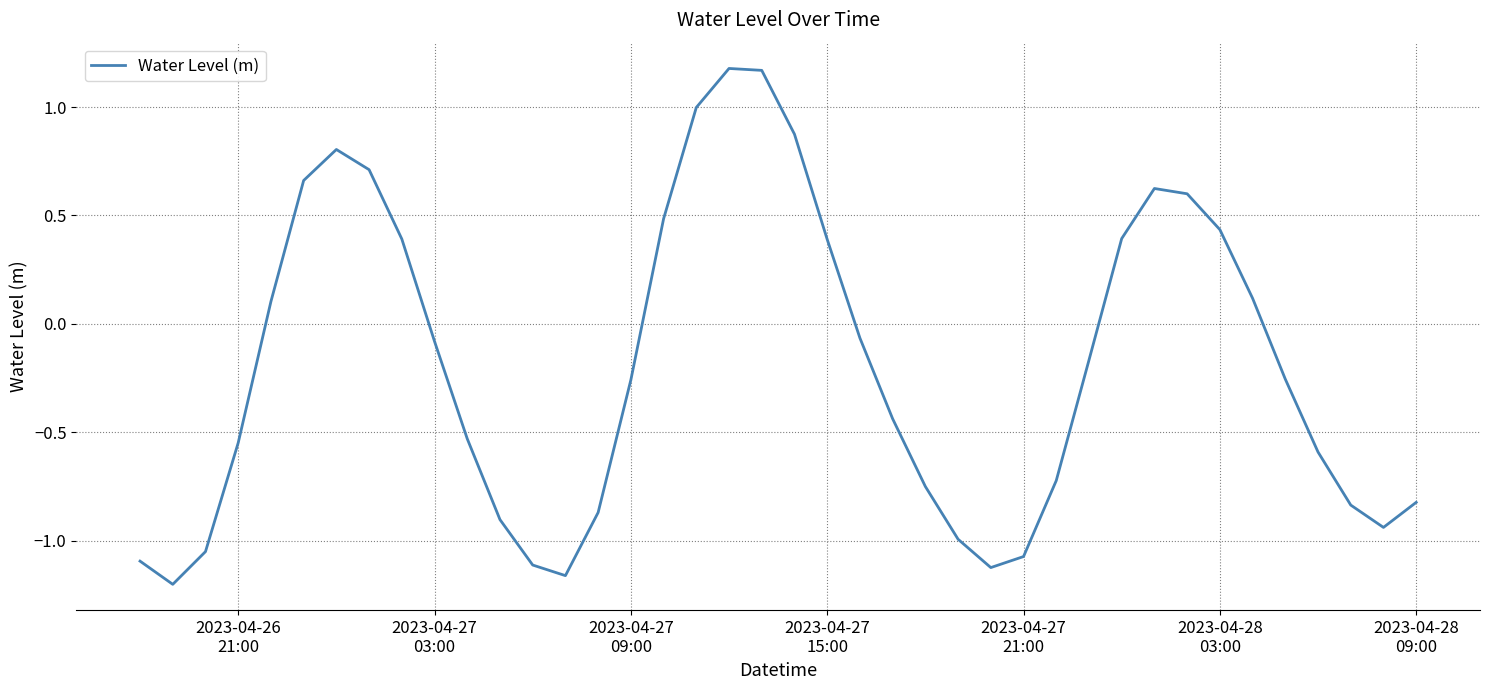

What is the difference between the maximum and minimum values?

2.4